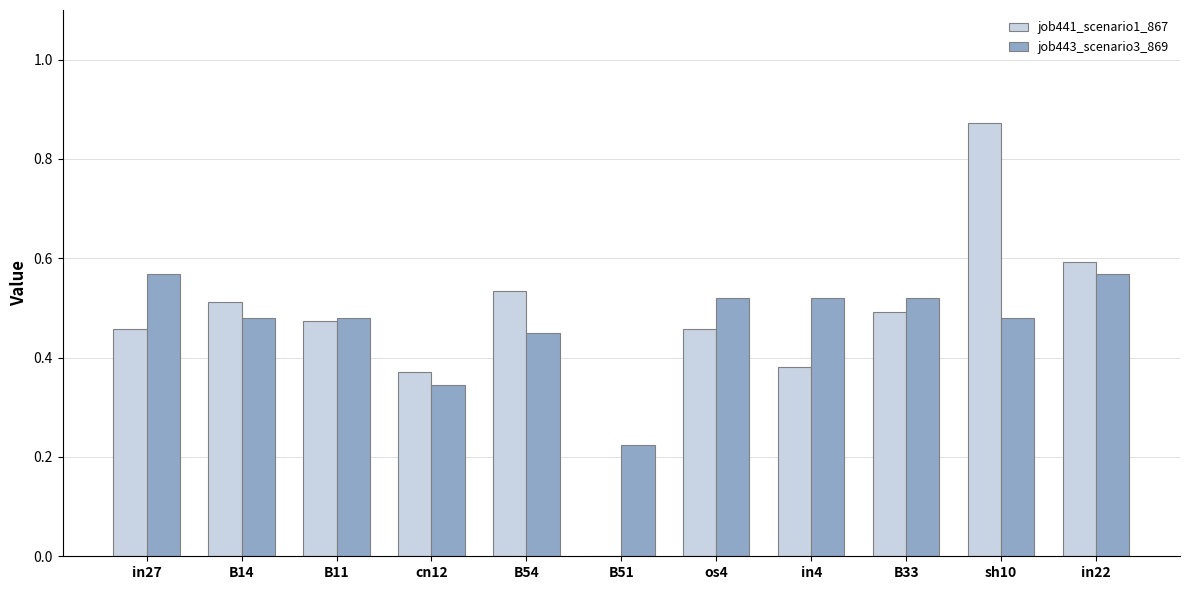

What is the sum of all job443_scenario3_869 values?

5.2